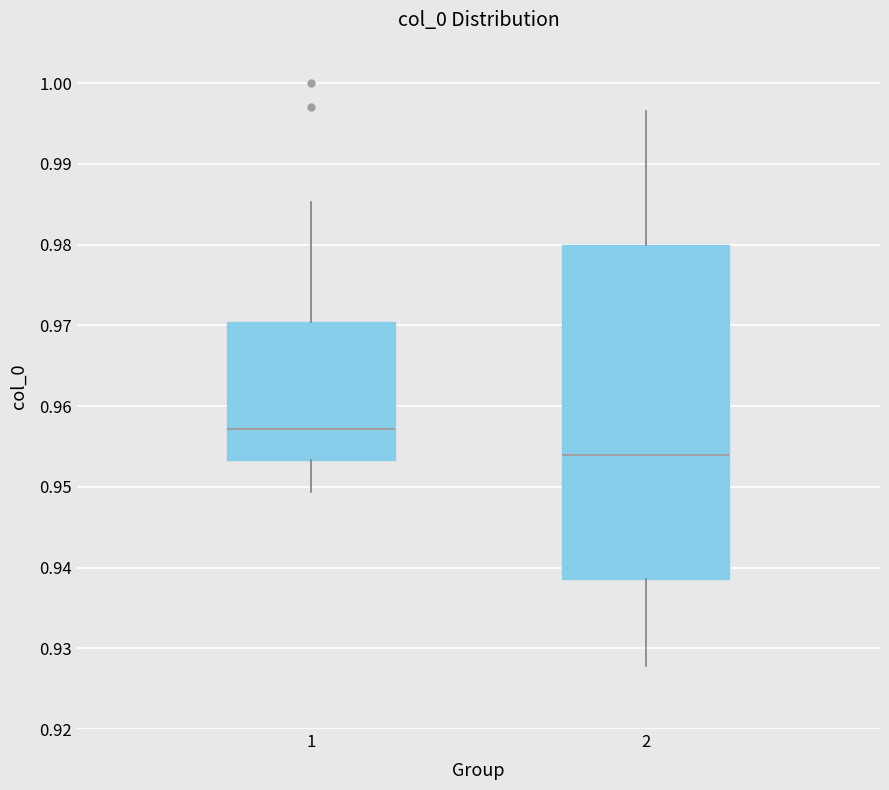

Where is the upper edge of the box at x = 2 on the y-axis? The values are not printed on the chart, so give them approximately, as read against the axis.

0.980